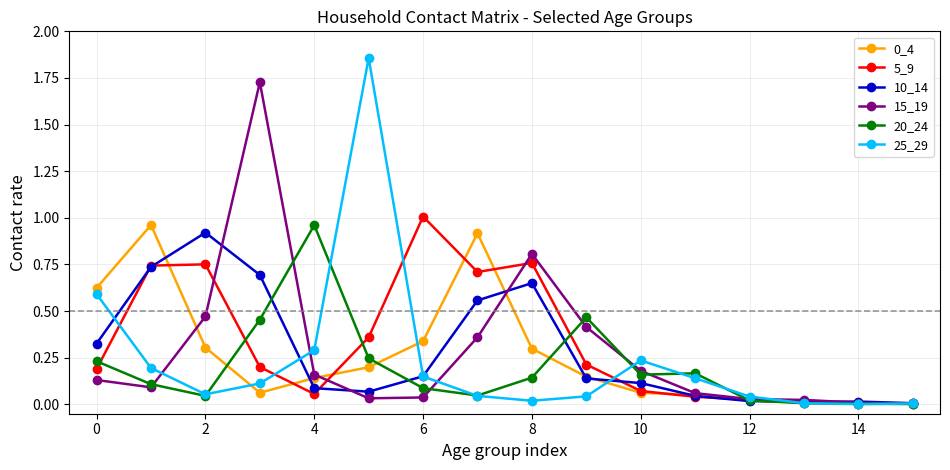

True or false: 0_4 has more than 0 points higher than both neighbors.

True